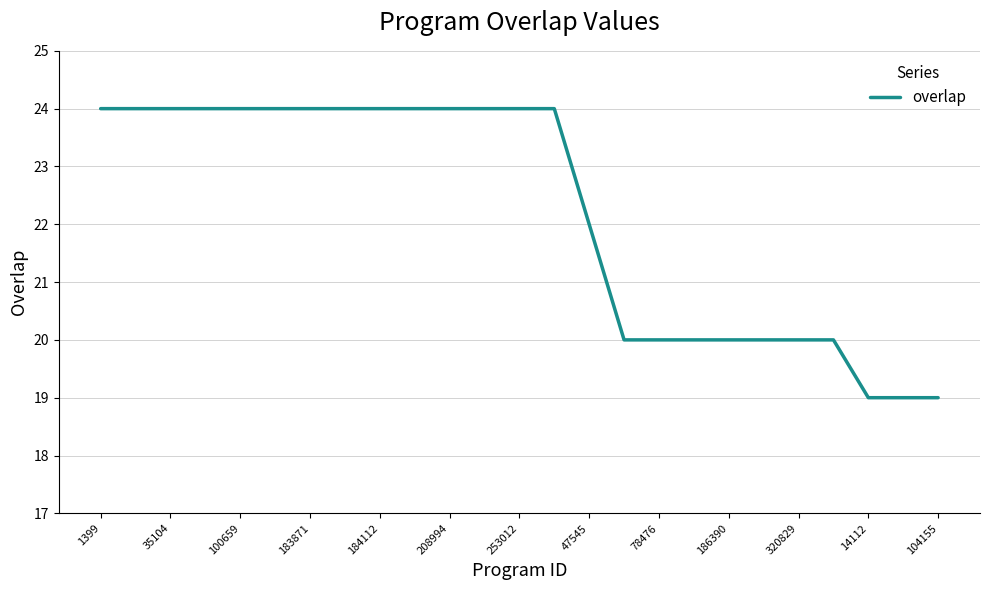

Is this an area chart (filled region under the line)?

No